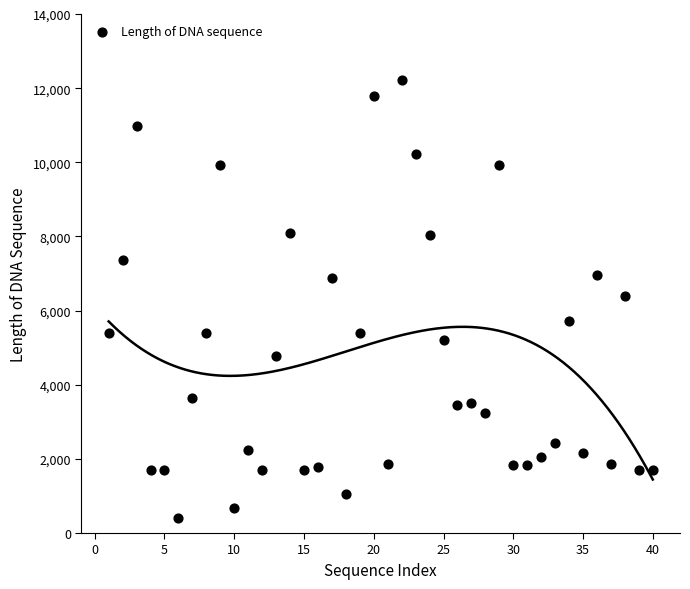

What is the range of Y values (max minus min)?

11804